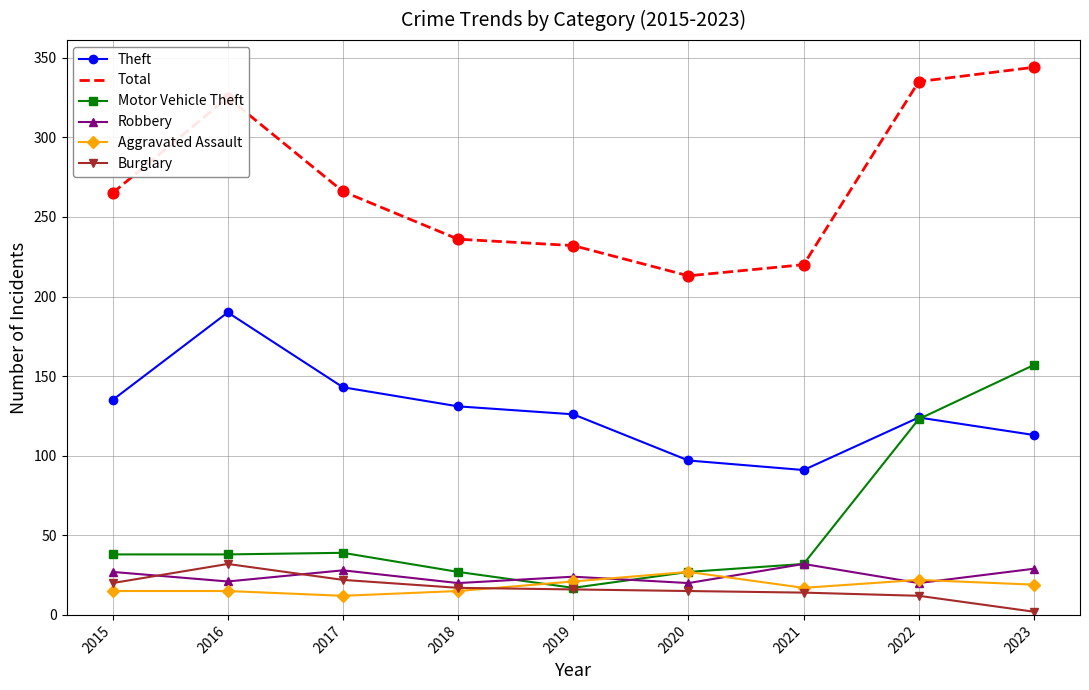

Between 2016 and 2018, which series saw the biggest shift?

Total